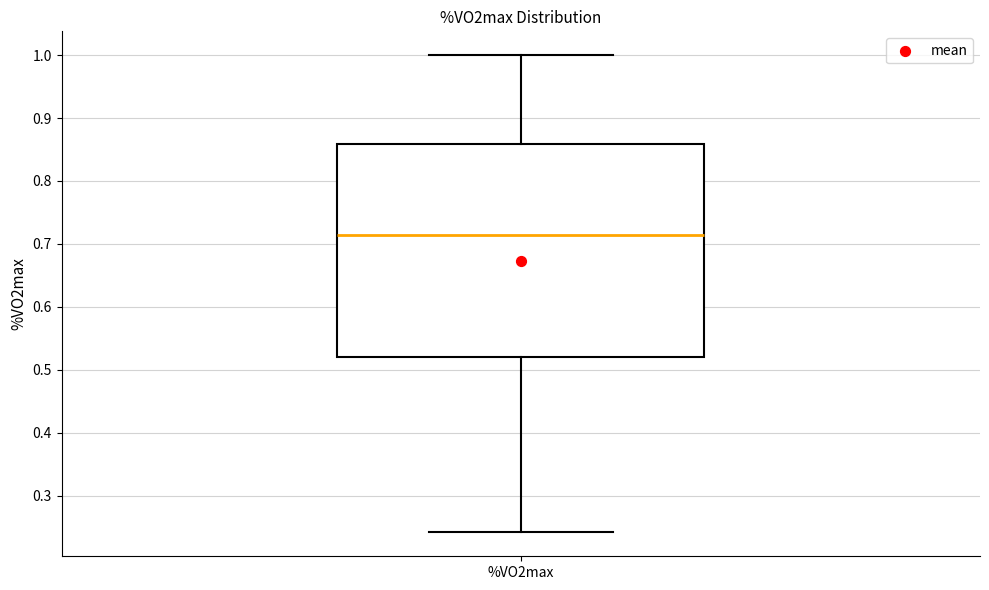

Where is the lower edge of the box for %VO2max on the y-axis? The values are not printed on the chart, so give them approximately, as read against the axis.

0.52